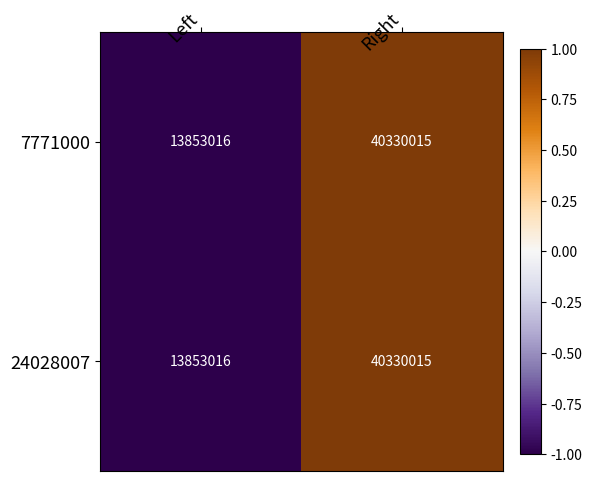

Where is 7771000 nearest to the value 27091515?

Left